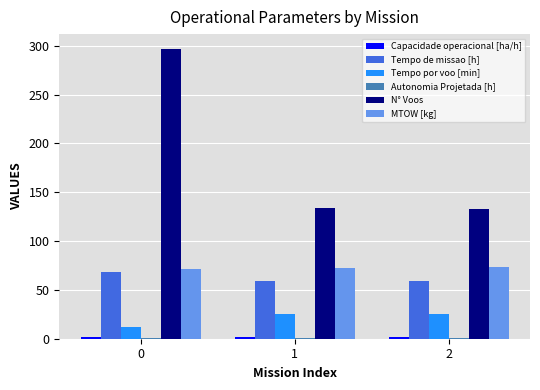

Read the N° Voos value at 1.

134.0